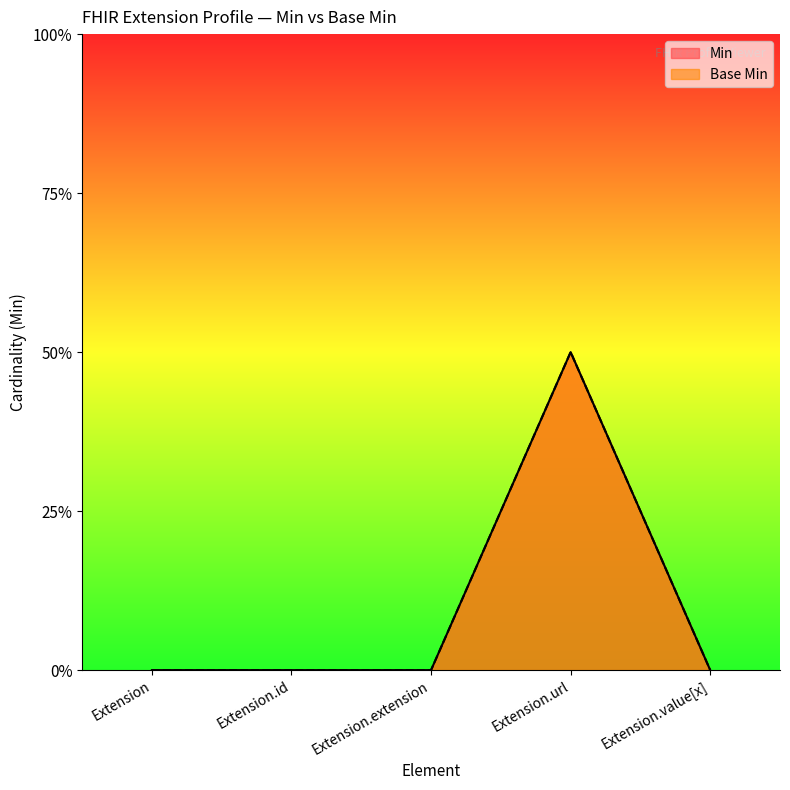

At which category does Min reach its first local peak?

Extension.url